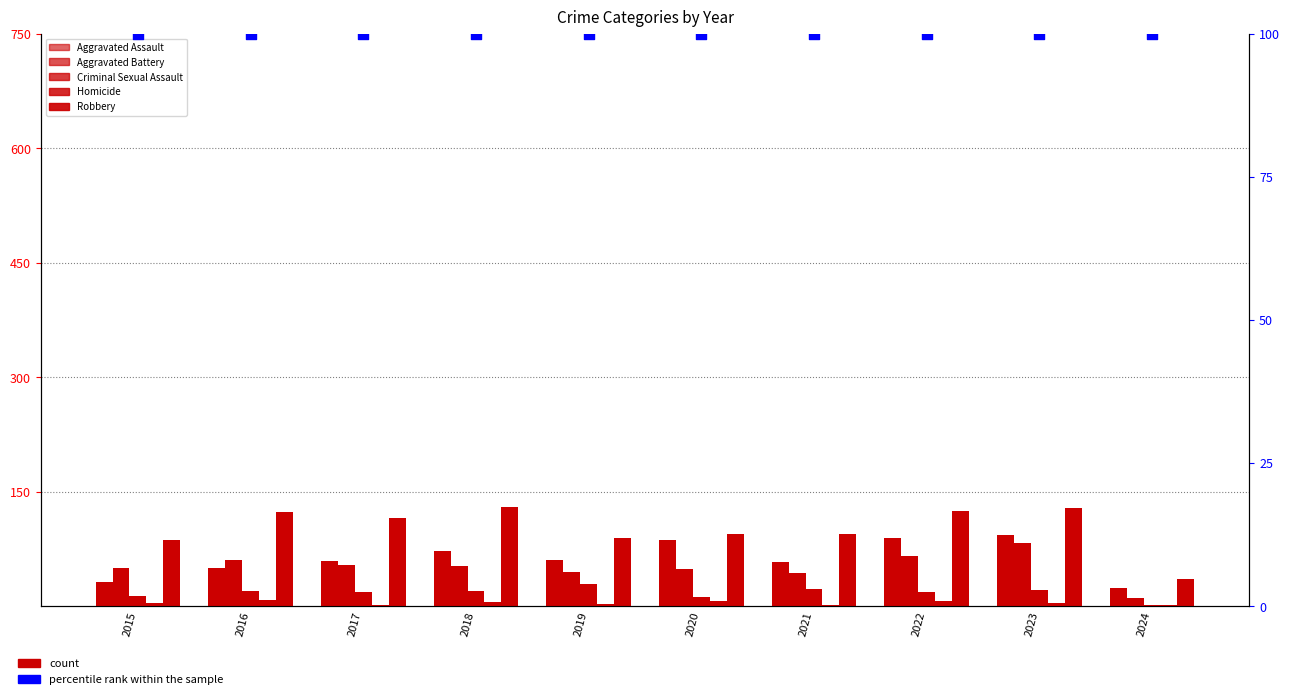

At which category is the sum across all series the highest?

2023